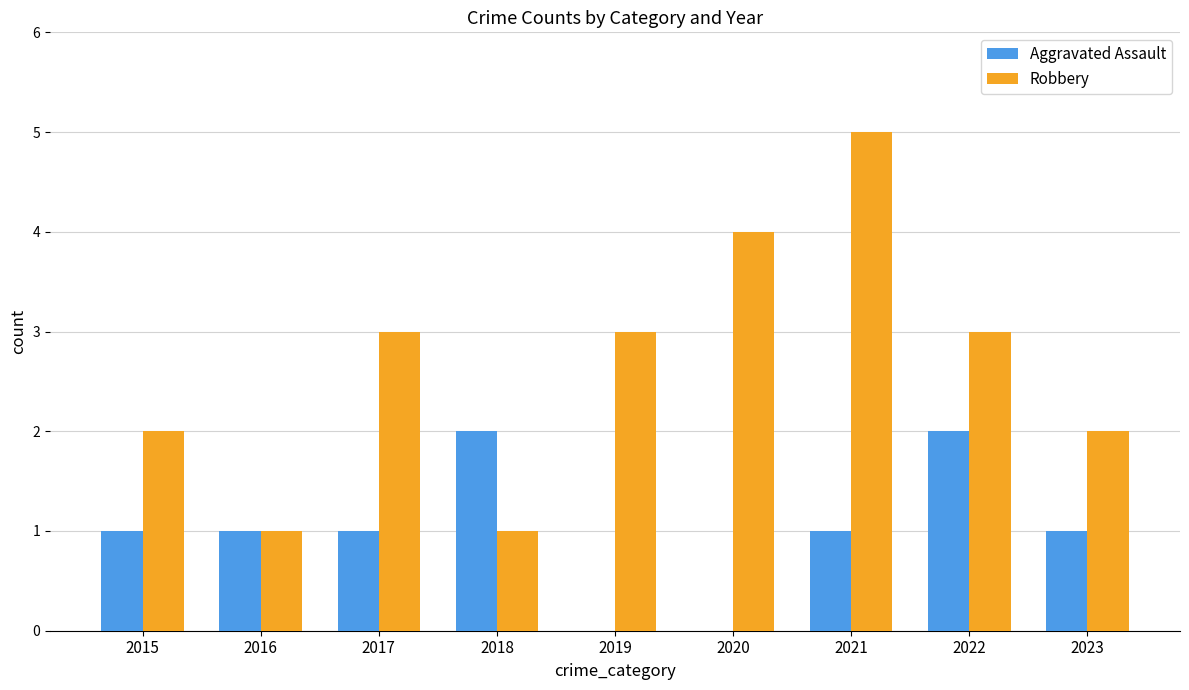

Which label corresponds to the largest value in the chart?

2021